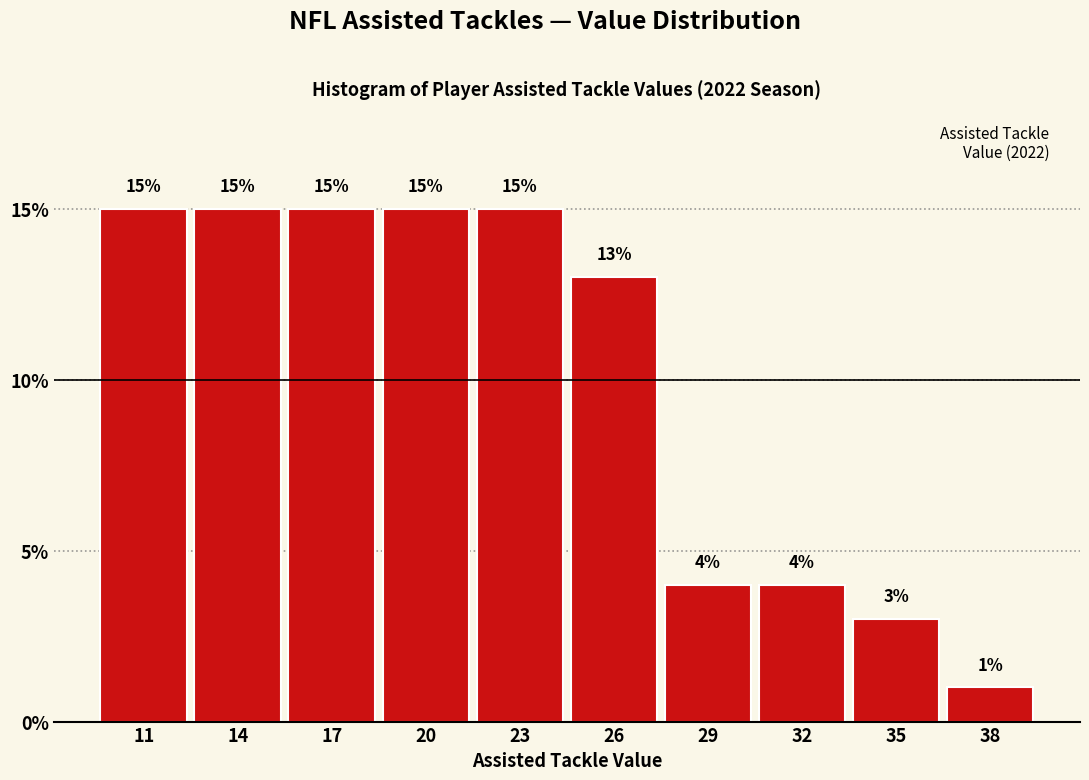

Reading right to left, what are all the values shown in this chart?

1	3	4	4	13	15	15	15	15	15